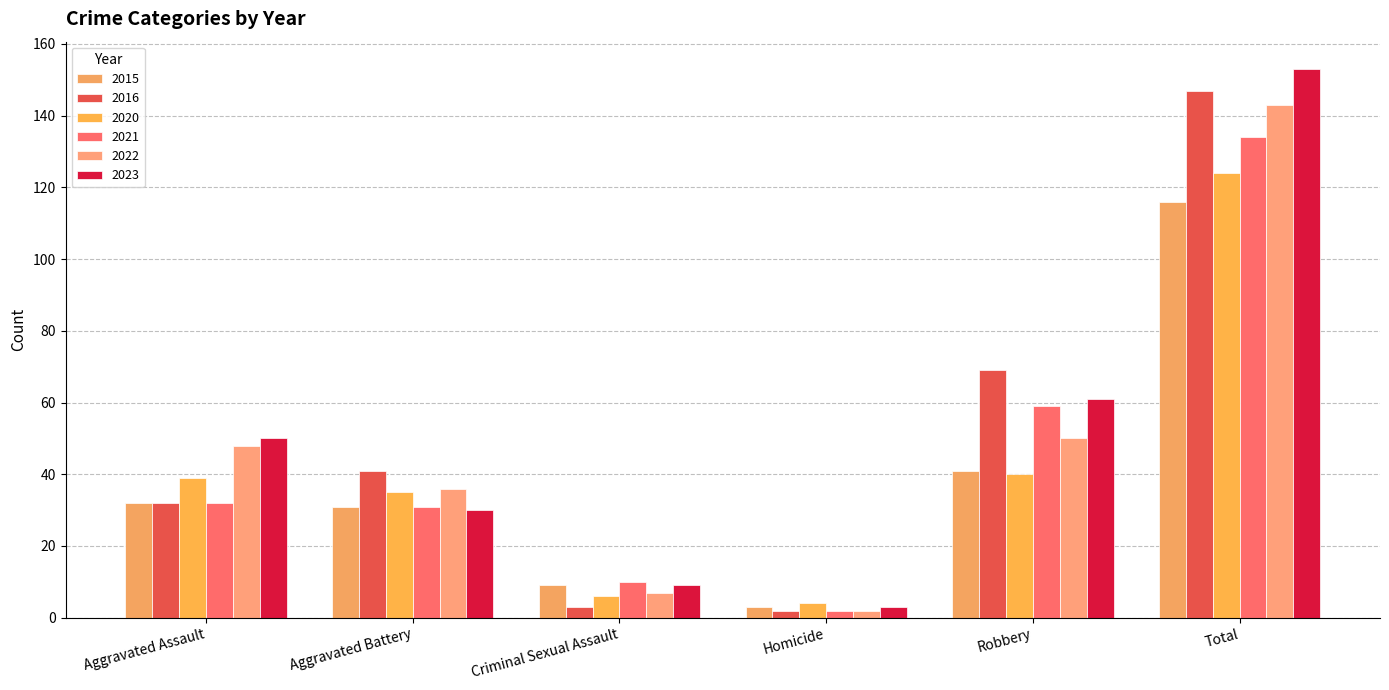

Reading right to left, list all the values displayed in this chart.

2015: 116	41	3	9	31	32
2016: 147	69	2	3	41	32
2020: 124	40	4	6	35	39
2021: 134	59	2	10	31	32
2022: 143	50	2	7	36	48
2023: 153	61	3	9	30	50